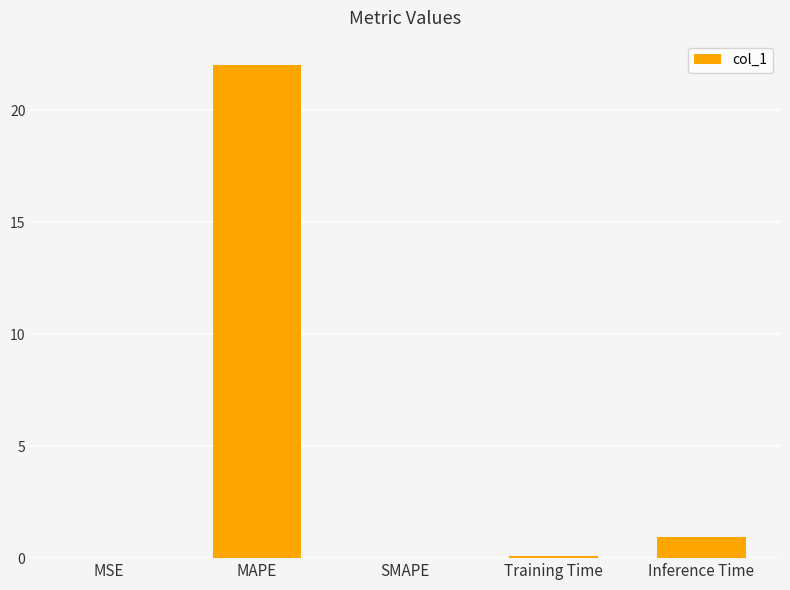

What is the sum of all values?

23.0